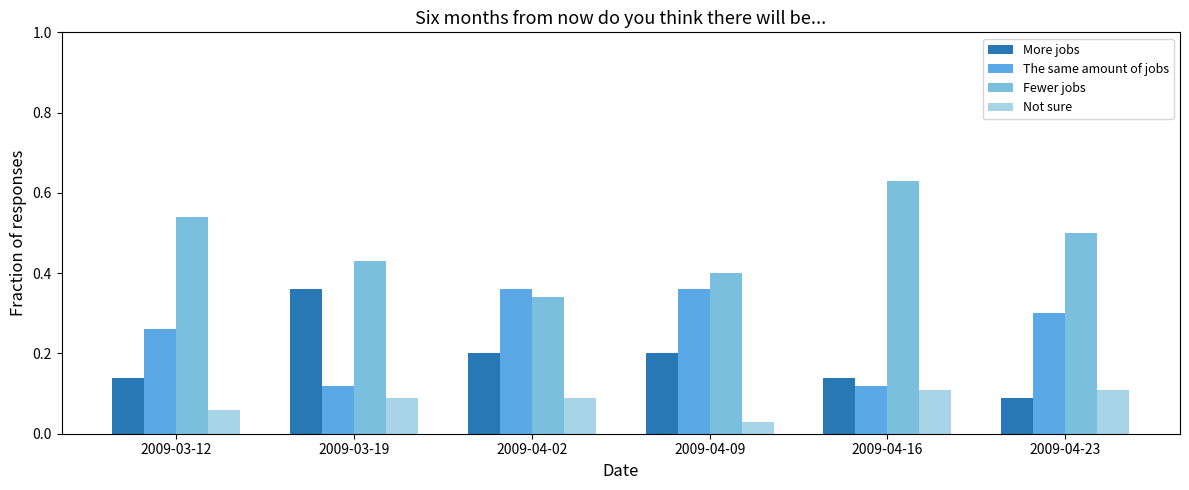

List the labels in order of Fewer jobs value, largest first.

2009-04-16, 2009-03-12, 2009-04-23, 2009-03-19, 2009-04-09, 2009-04-02